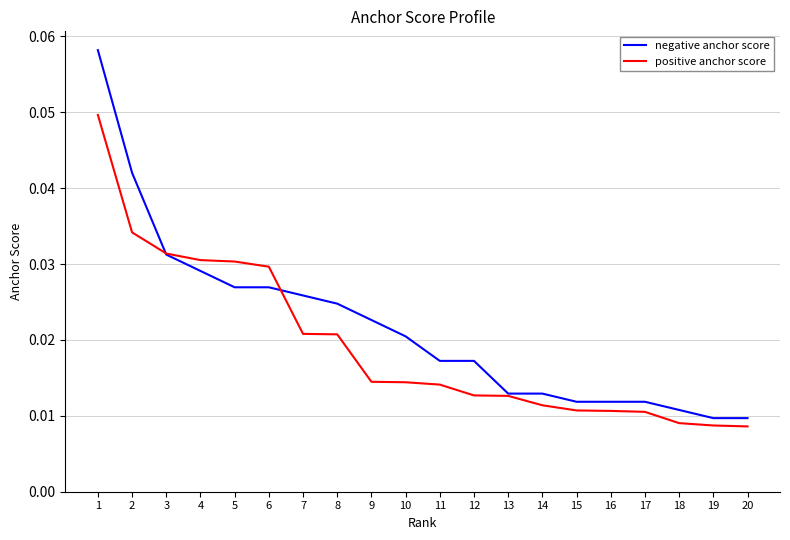

Which series has the largest total across all categories?

negative anchor score